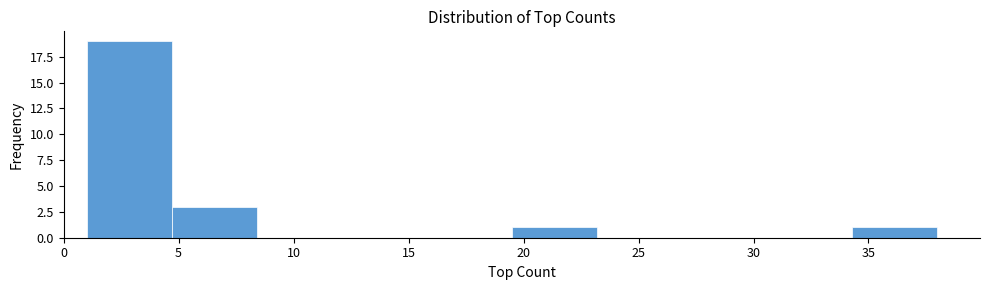

Which range on the x-axis has the tallest bar?

1.0 to 4.7